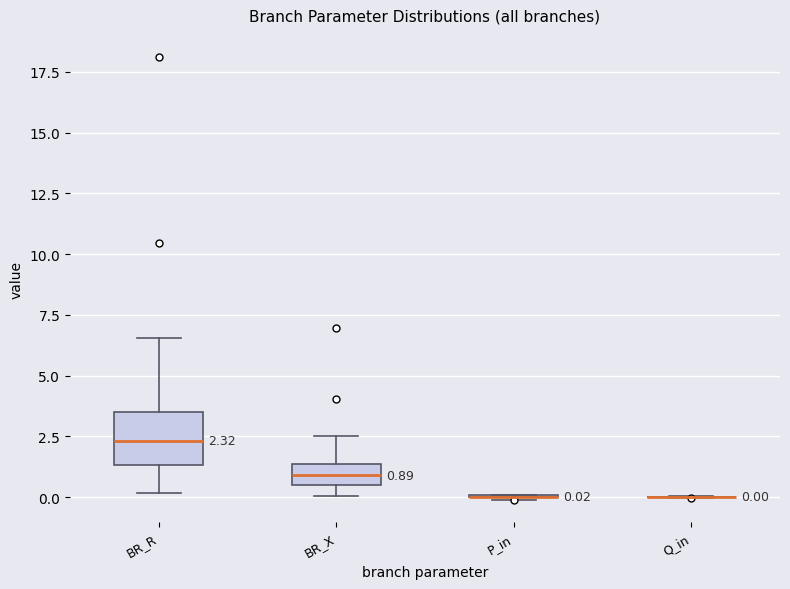

Comparing the boxes themselves (not the whiskers), which one is the tallest?

BR_R